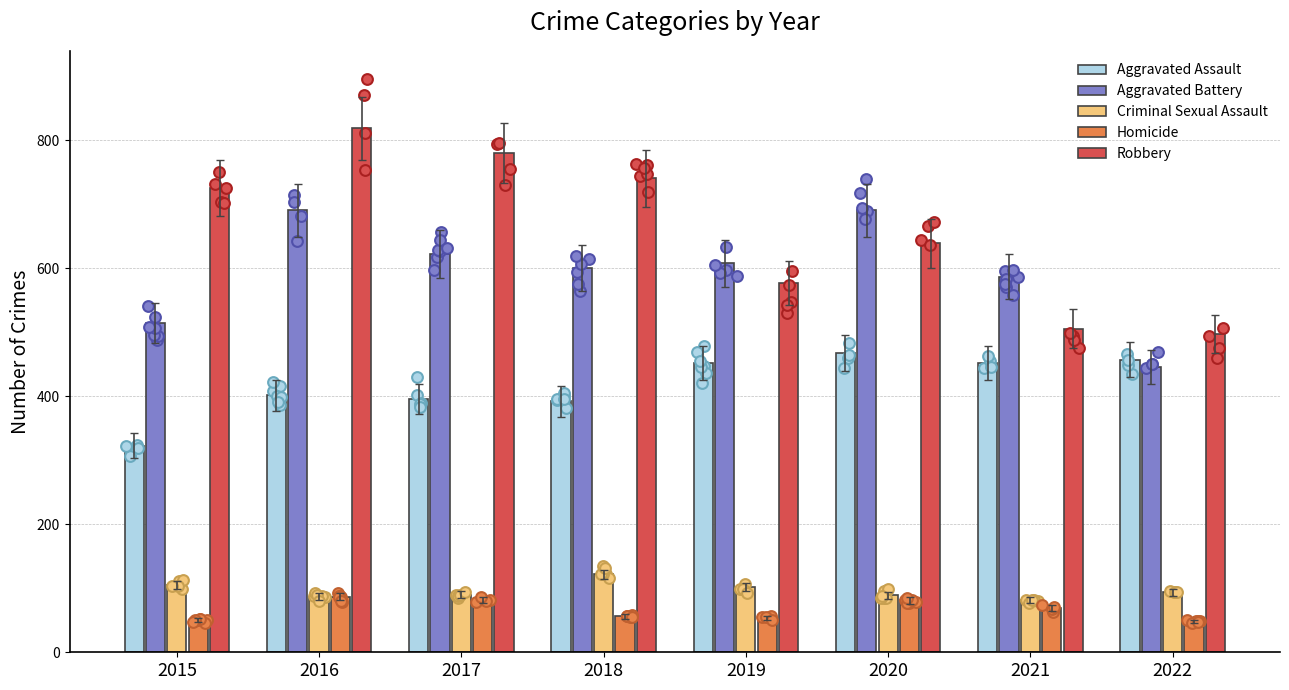

Which series contains the lowest Y value?

Homicide